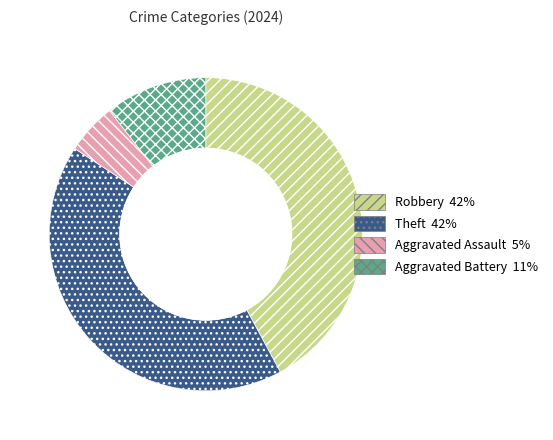

Is there any slice that represents more than half of the pie?

No